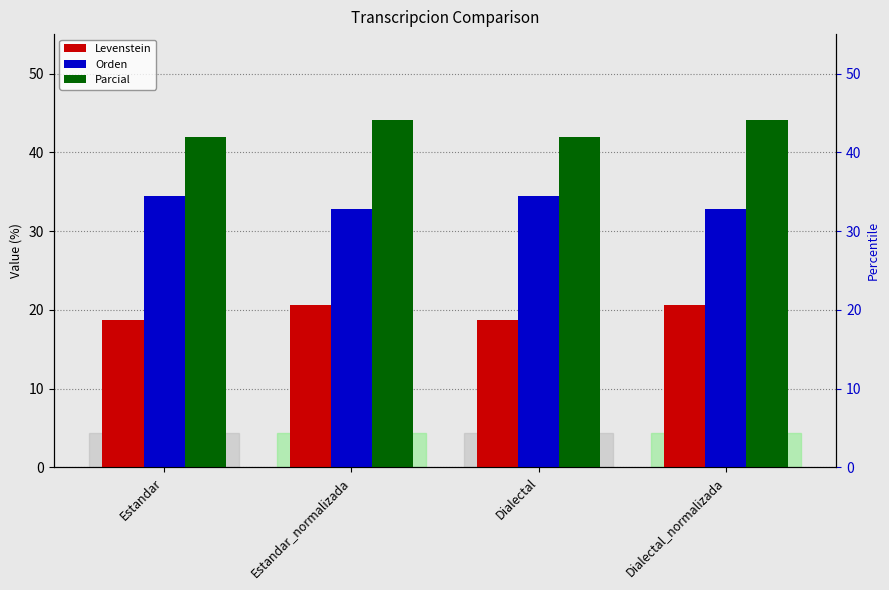

How many groups of bars are there?

4